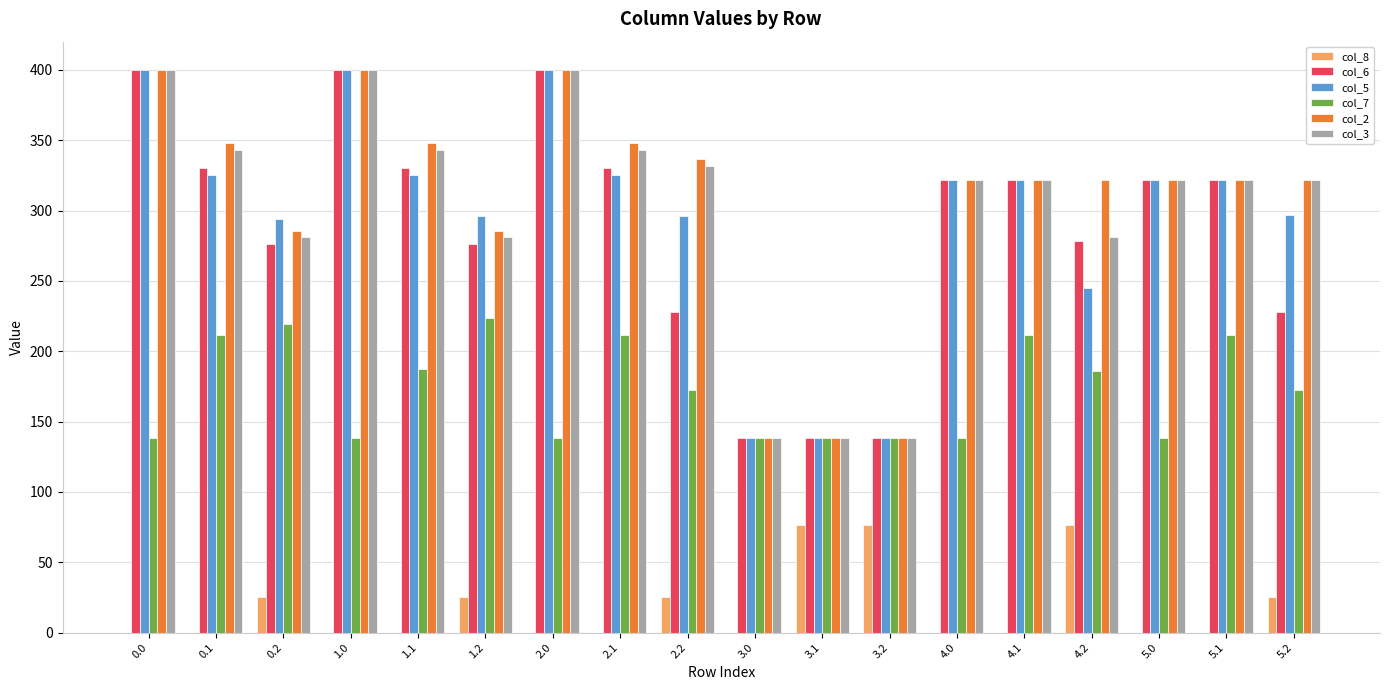

Which series changed the most between 2.0 and 2.2?

col_6